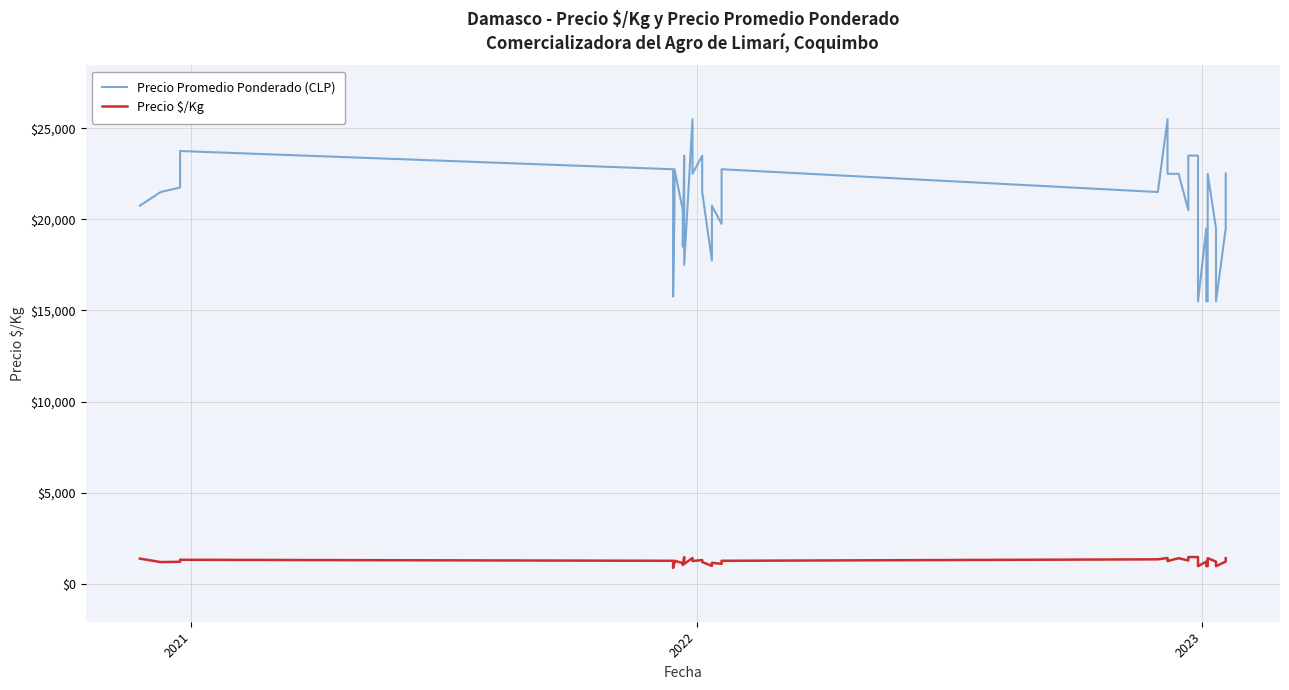

Which series has the widest spread of values?

Precio Promedio Ponderado (CLP)